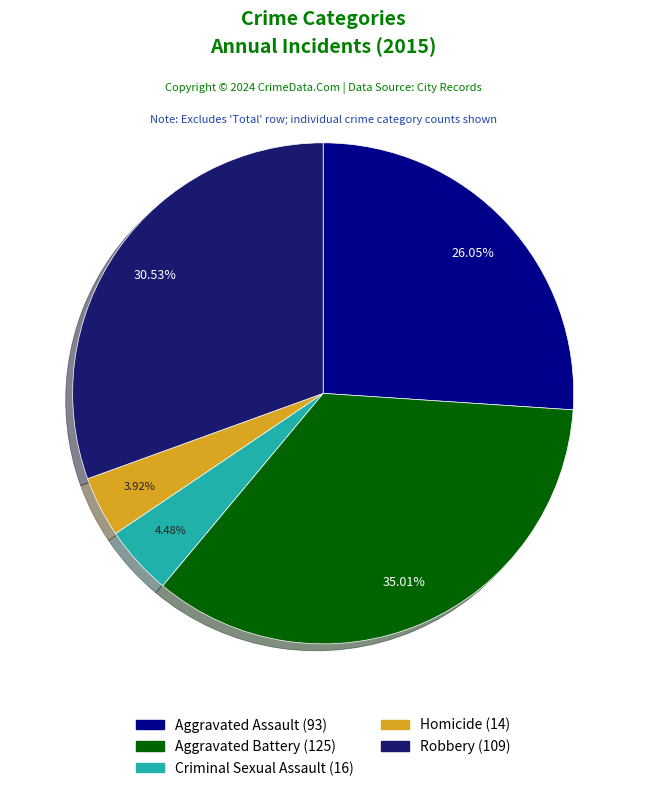

Which category has the smallest portion of the pie?

Homicide